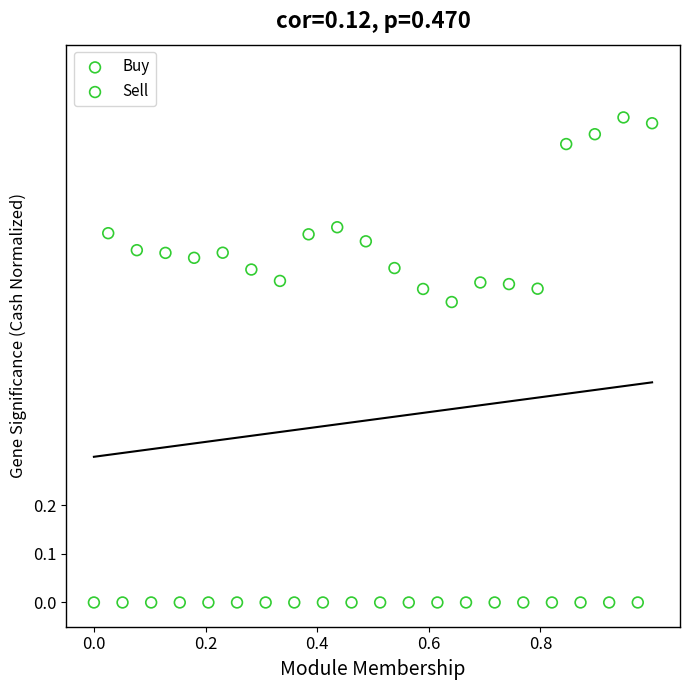

Which series reaches the minimum Y coordinate?

Buy